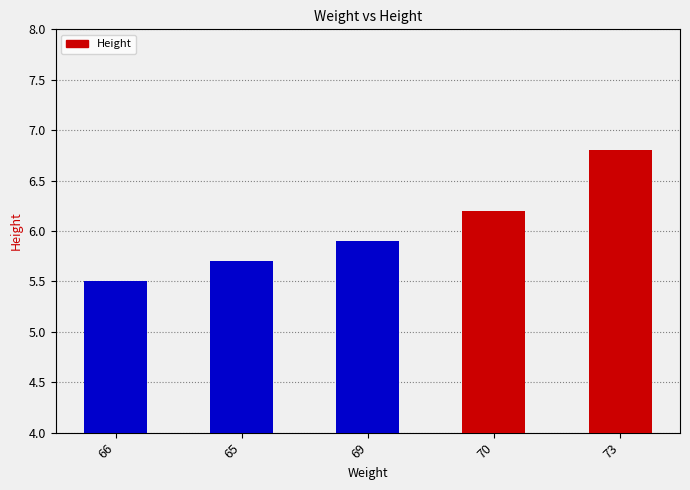

What is the sum of the values at 70 and 73?

13.0